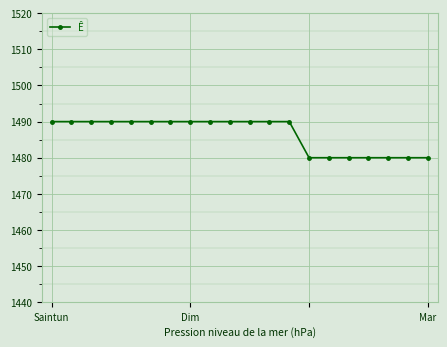

Is this an area chart (filled region under the line)?

No